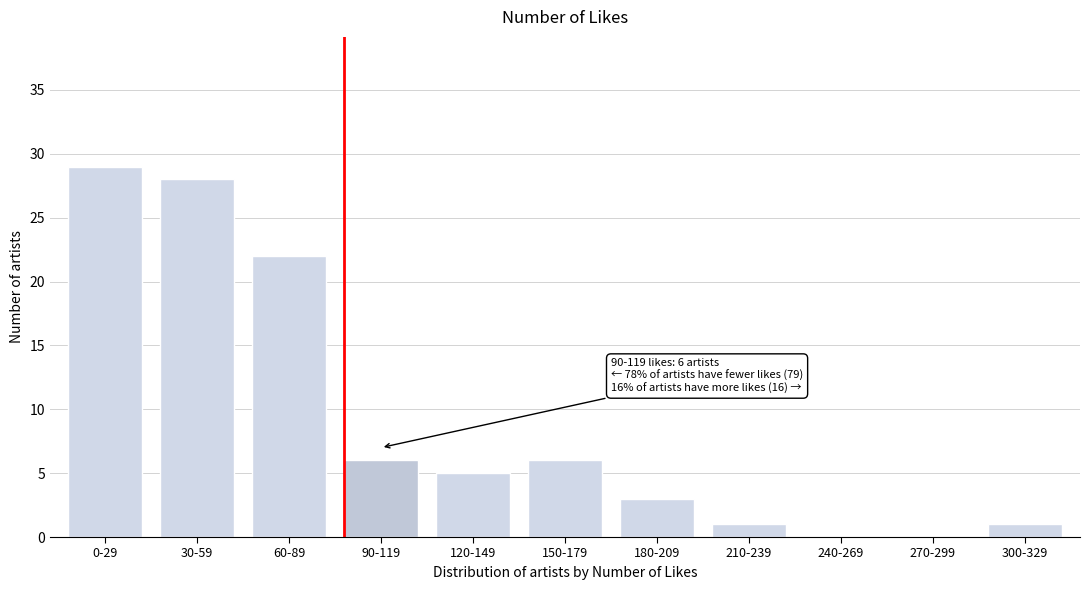

Reading right to left, list all the values displayed in this chart.

300-329=1	270-299=0	240-269=0	210-239=1	180-209=3	150-179=6	120-149=5	90-119=6	60-89=22	30-59=28	0-29=29